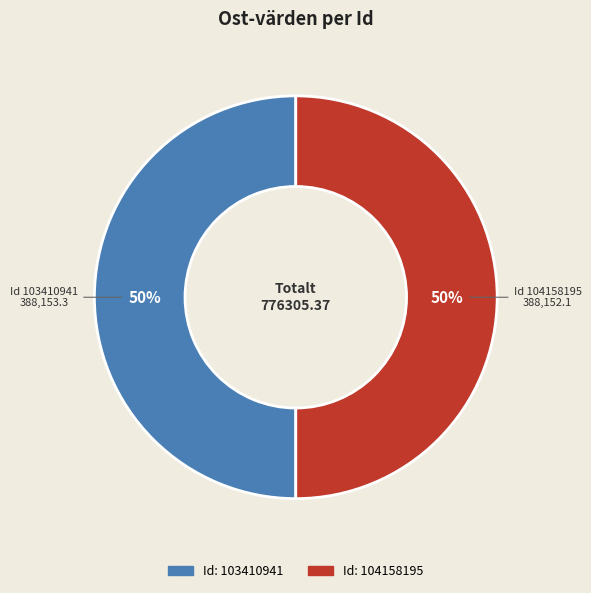

To the nearest percent, what is the average slice percentage?

50%